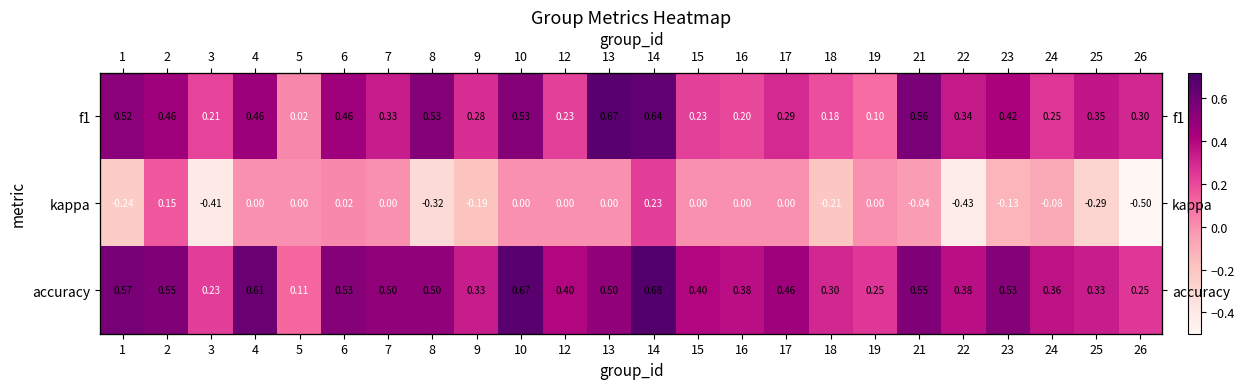

What is the spread (max minus min) of values at 10?

0.7